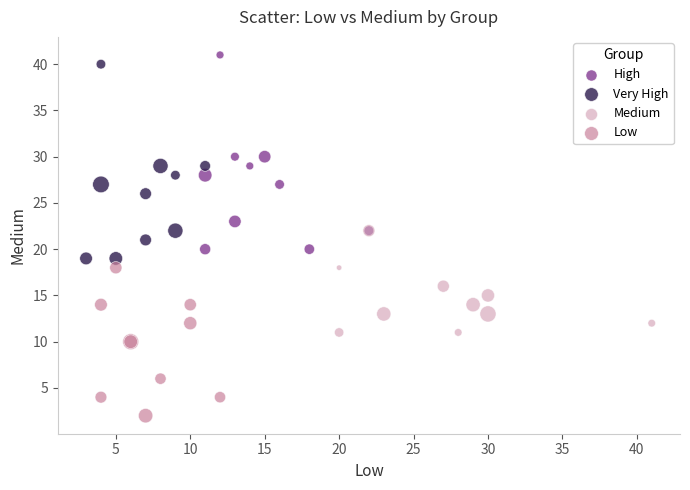

Which series reaches the minimum Y coordinate?

Low